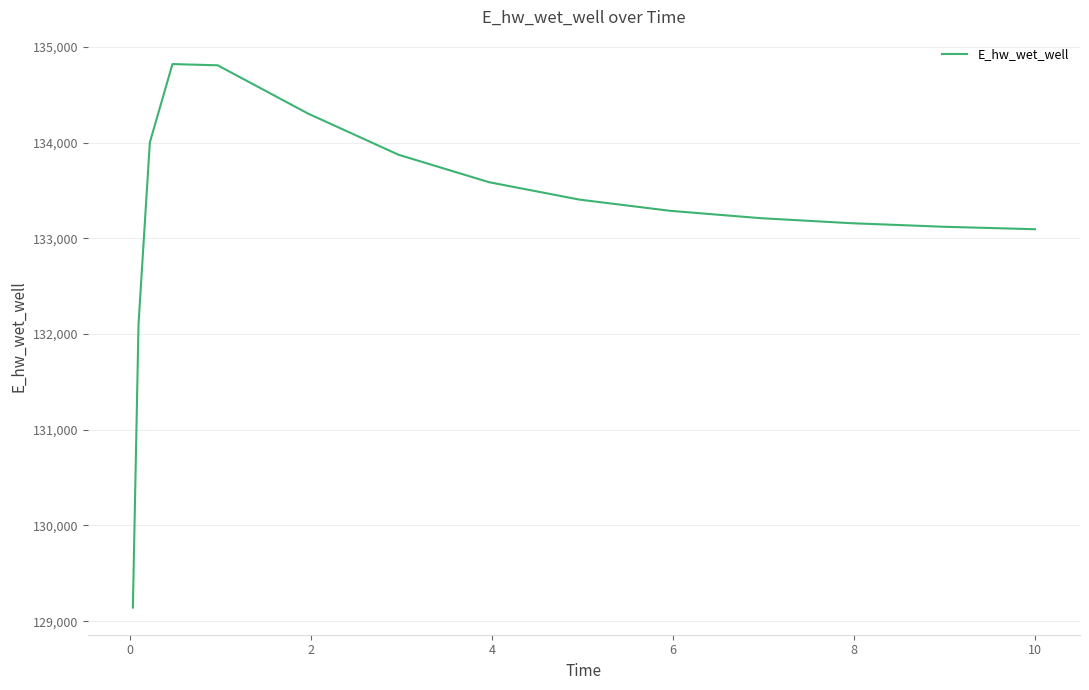

What is the greatest value displayed?

134821.3